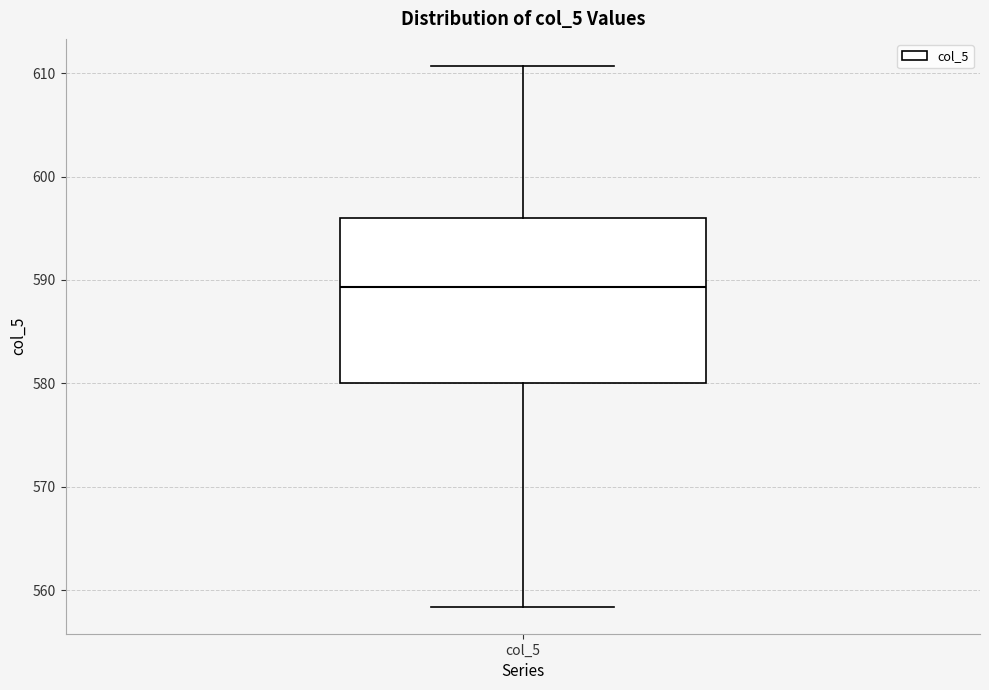

Read this box plot against the y-axis: the position of the median line, the range covered by the box, and the ends of both whiskers. The values are not printed on the chart, so give them approximately, as read against the axis.

median 589, box 580 to 596, whiskers 558 to 611